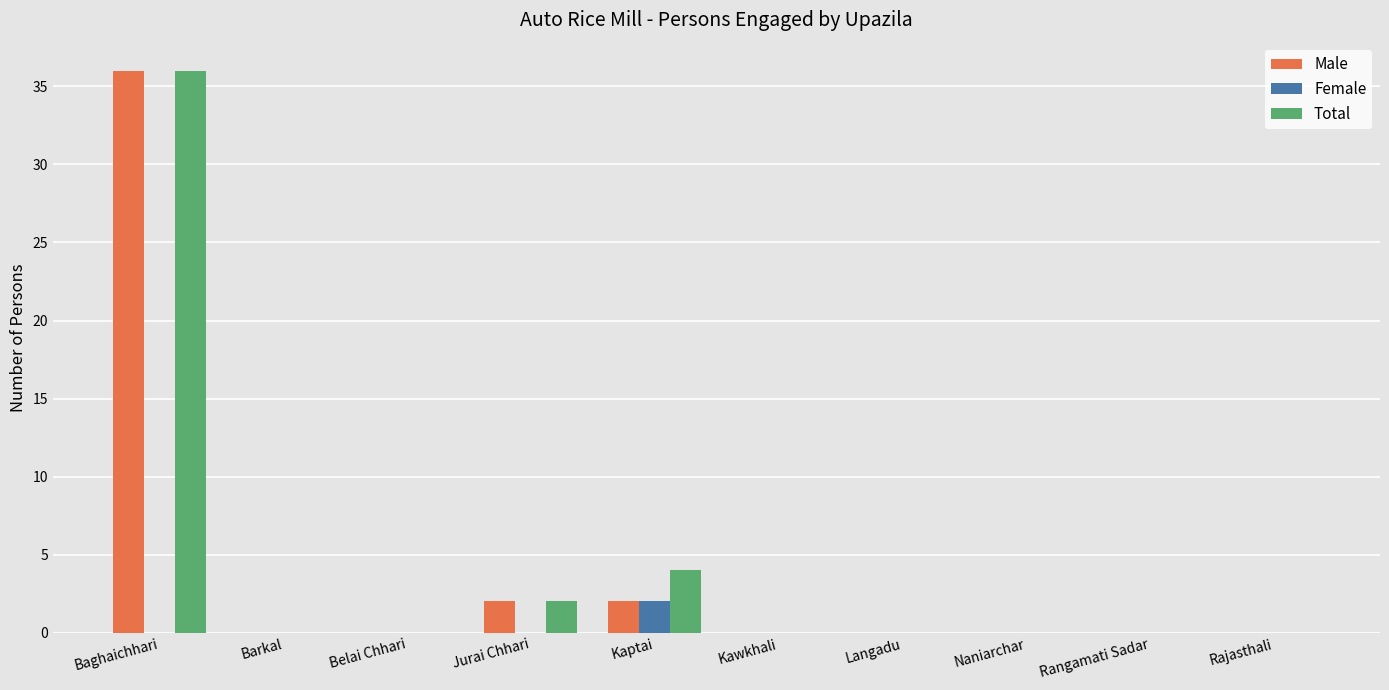

Between Baghaichhari and Kaptai, which series saw the biggest shift?

Male